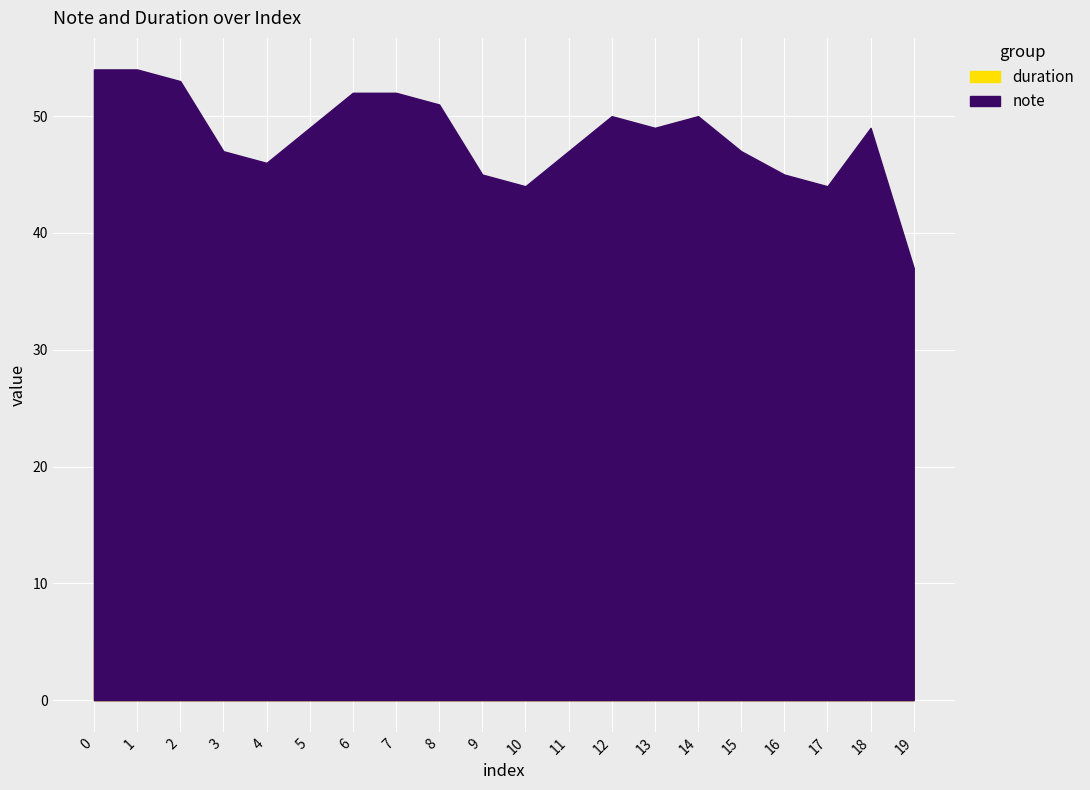

Reading left to right, what are all the values shown in this chart?

note: 54.0	54.0	53.0	47.0	46.0	49.0	52.0	52.0	51.0	45.0	44.0	47.0	50.0	49.0	50.0	47.0	45.0	44.0	49.0	37.0
duration: 5.1	5.1	5.1	5.1	5.1	5.1	5.1	5.1	5.1	5.1	5.1	5.1	0.1	5.1	5.1	5.1	5.1	5.1	10.2	5.1